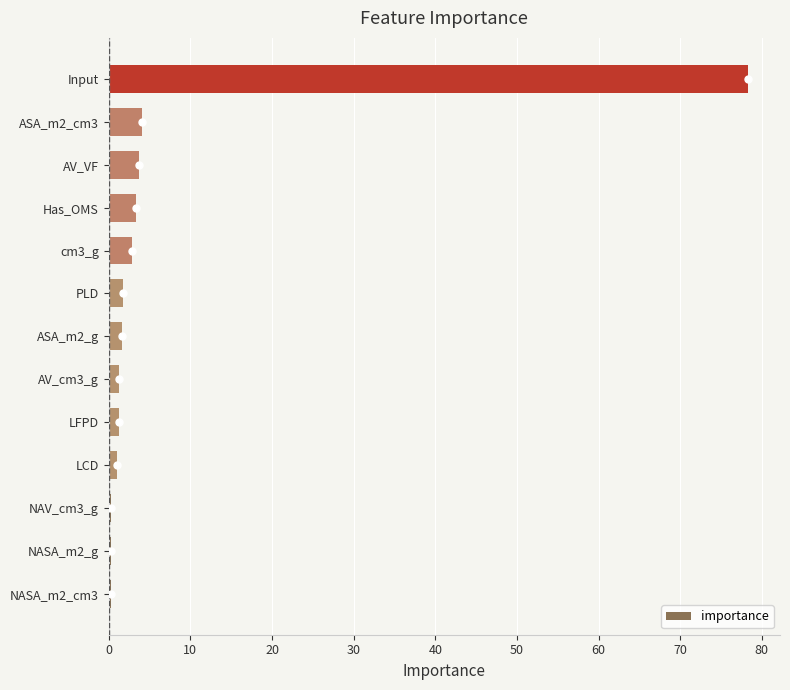

What is the sum of all values?

100.0